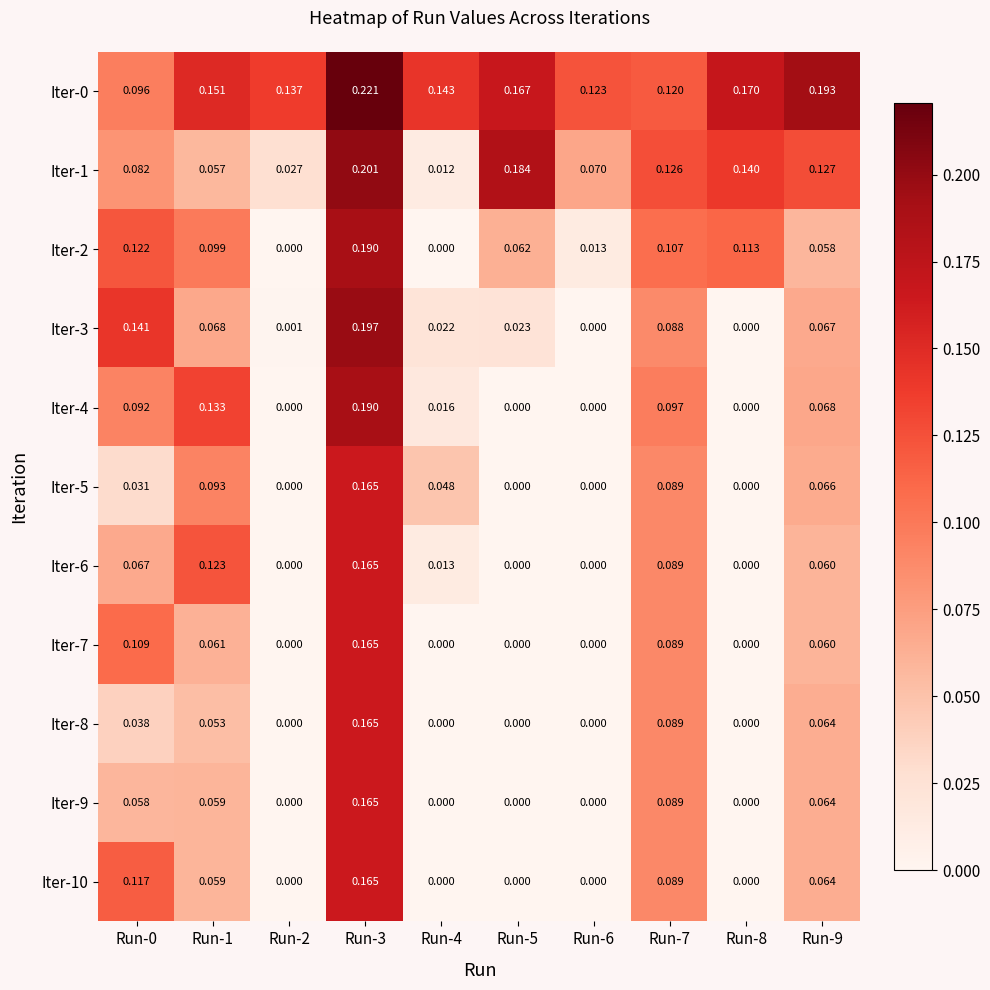

At Run-5, list the series in order from largest to smallest.

Iter-1, Iter-0, Iter-2, Iter-3, Iter-4, Iter-5, Iter-6, Iter-7, Iter-8, Iter-9, Iter-10